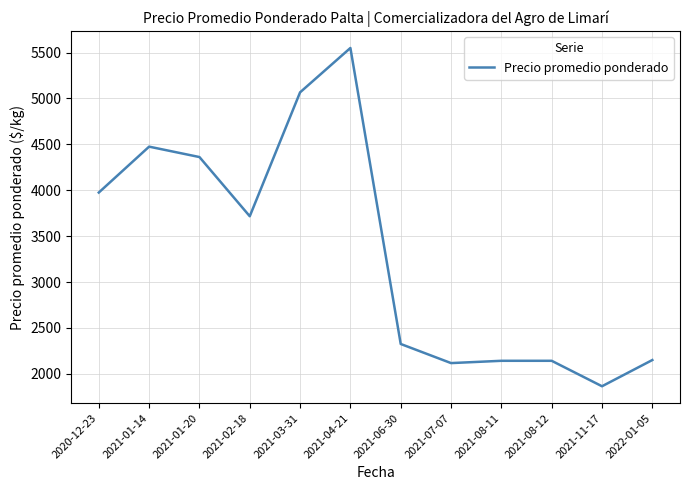

What is the difference between the maximum and minimum values?

3685.7